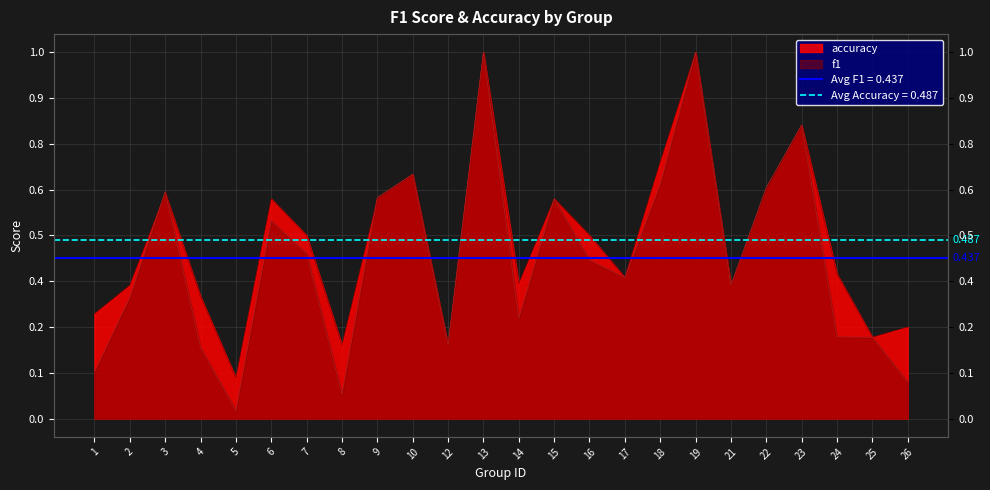

What is the value of the f1 point at the 12th from the left?

1.0